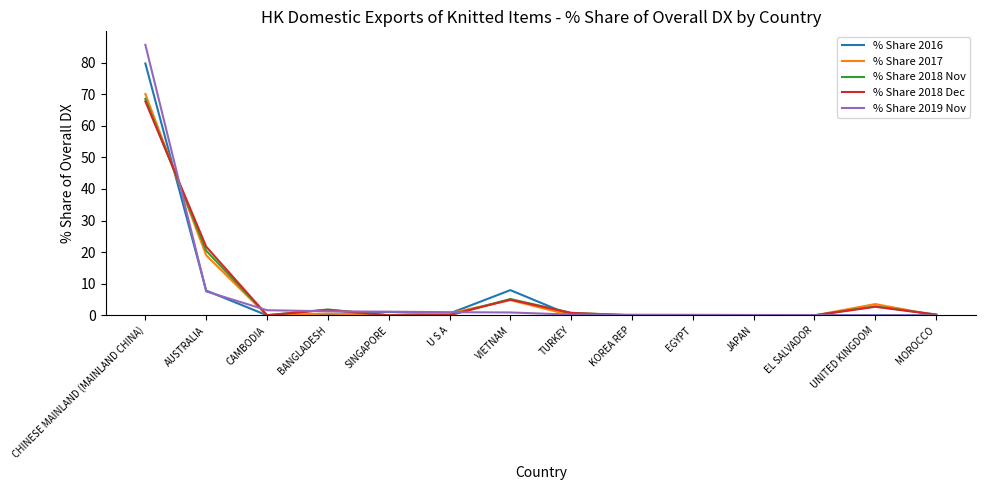

What is the total value across all series at BANGLADESH?

5.8